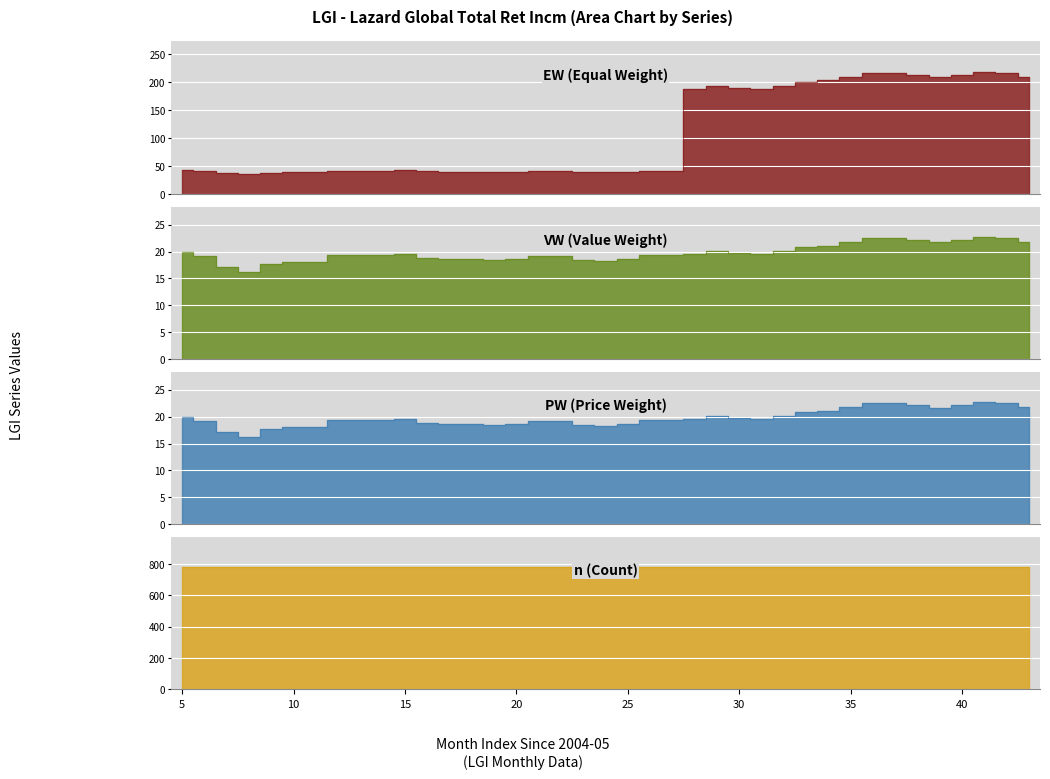

What is the highest value of the EW series?

217.8